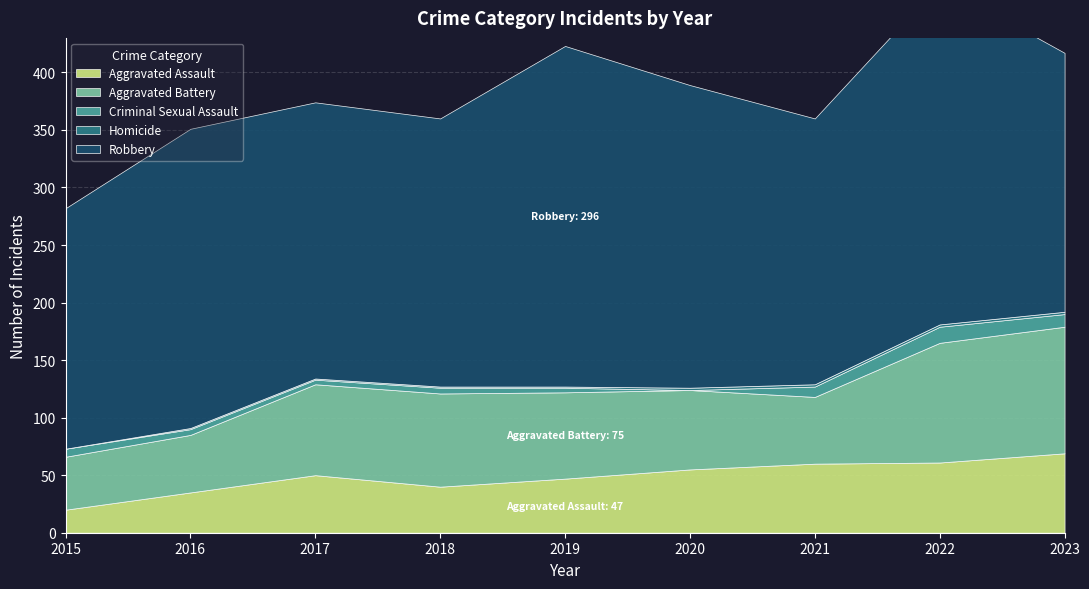

How many interior local valleys does the Robbery series have?

2